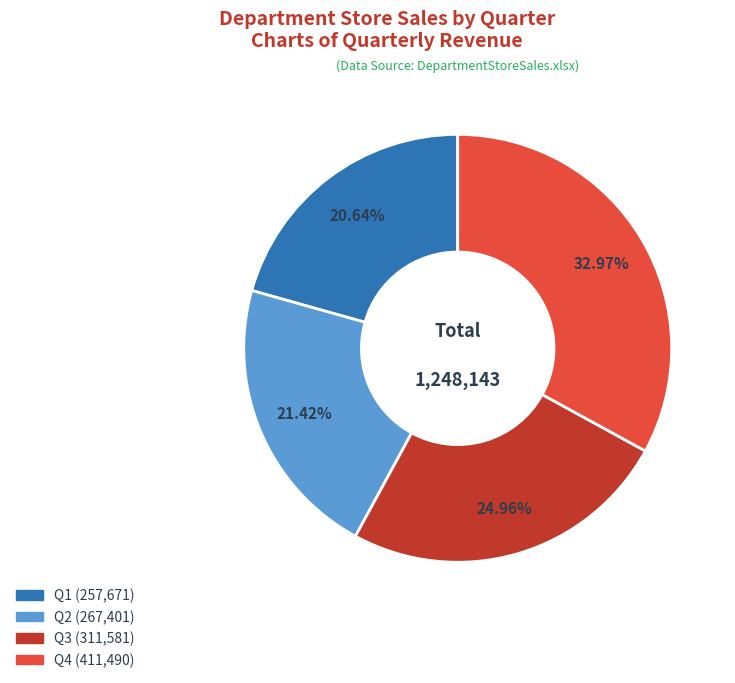

How many slices are in this pie chart?

4